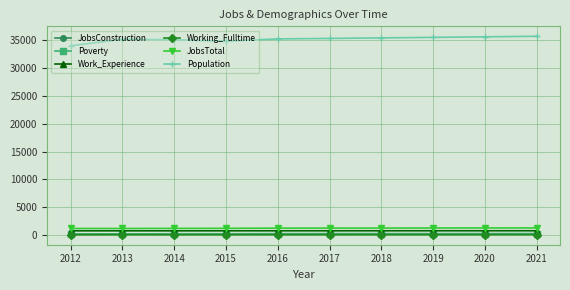

What are all the series names shown in the legend?

JobsConstruction, Poverty, Work_Experience, Working_Fulltime, JobsTotal, Population